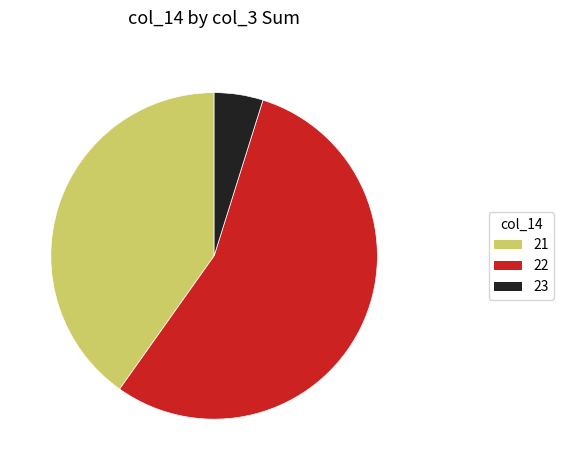

How many slices are in this pie chart?

3